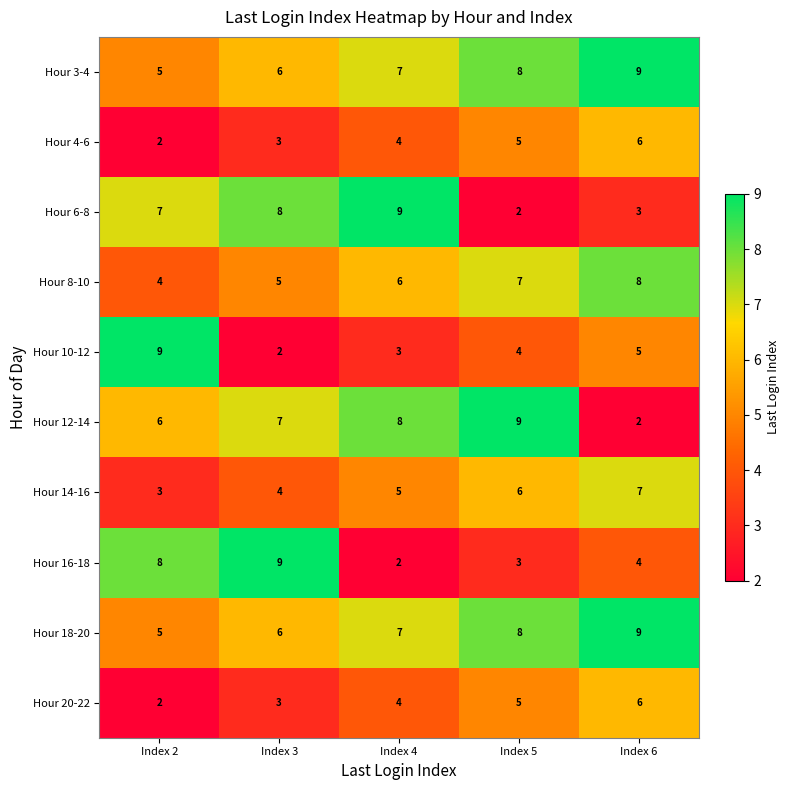

Where is Hour 18-20 nearest to the value 7?

Index 4